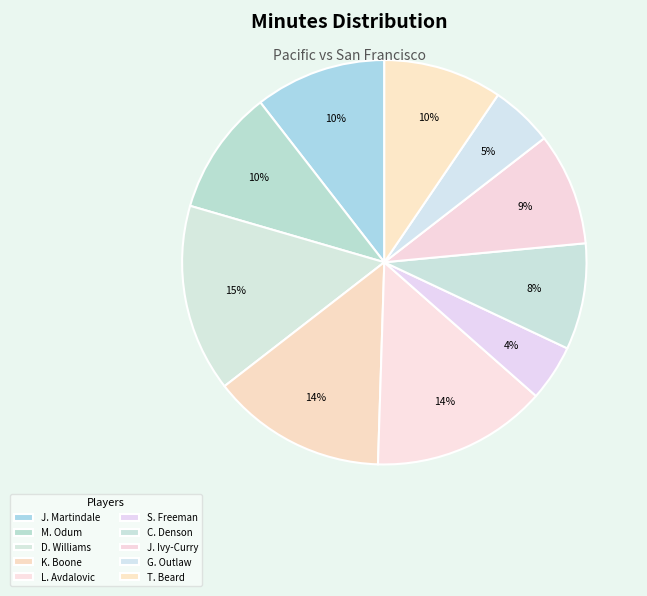

How many slices are in this pie chart?

10